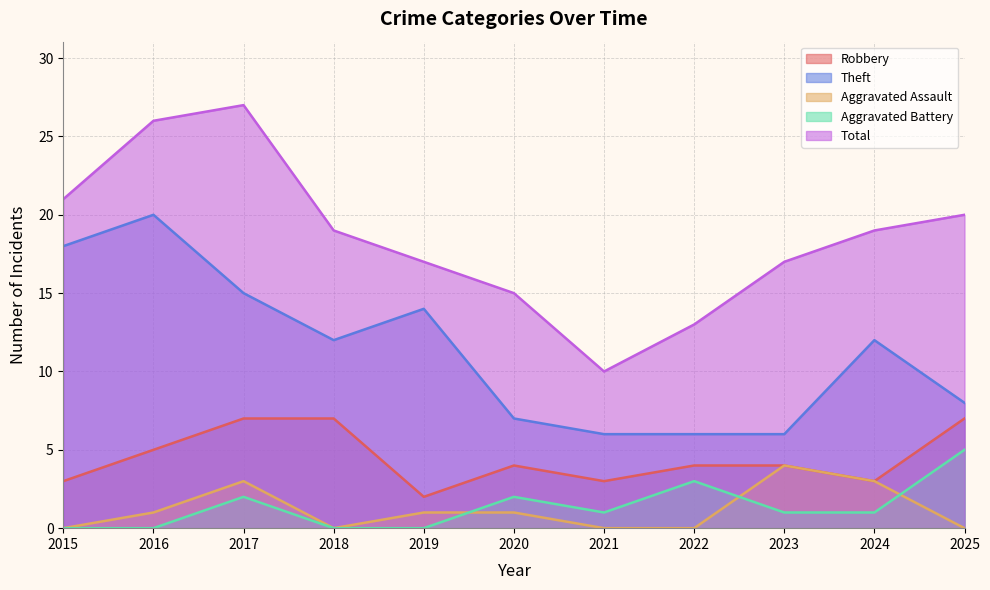

The Total series shows 10 at 2021. True or false?

True